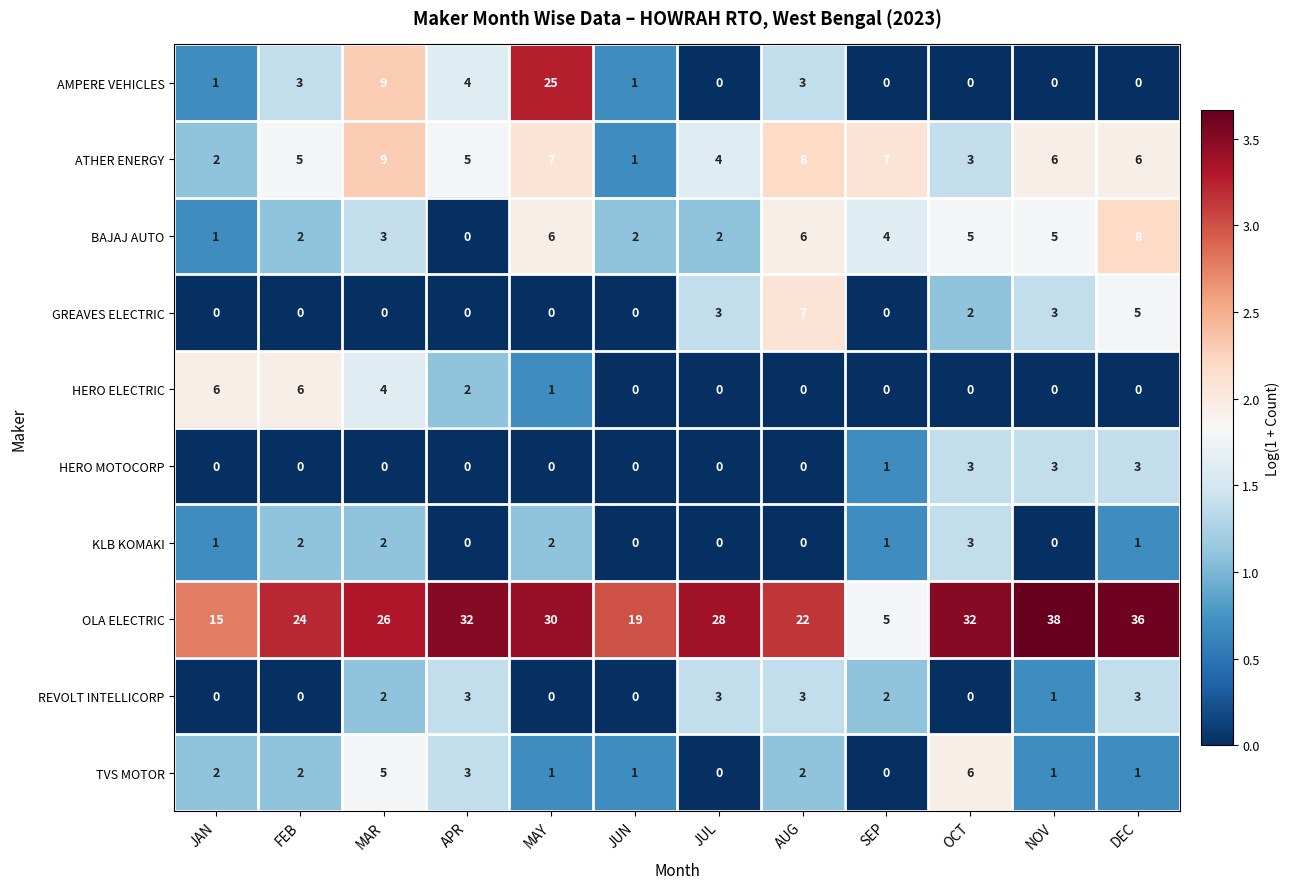

Which series has the widest spread of values?

OLA ELECTRIC